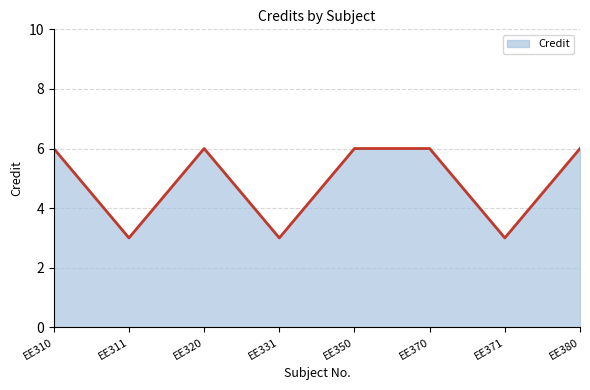

What is the difference between the values at EE371 and EE310?

3